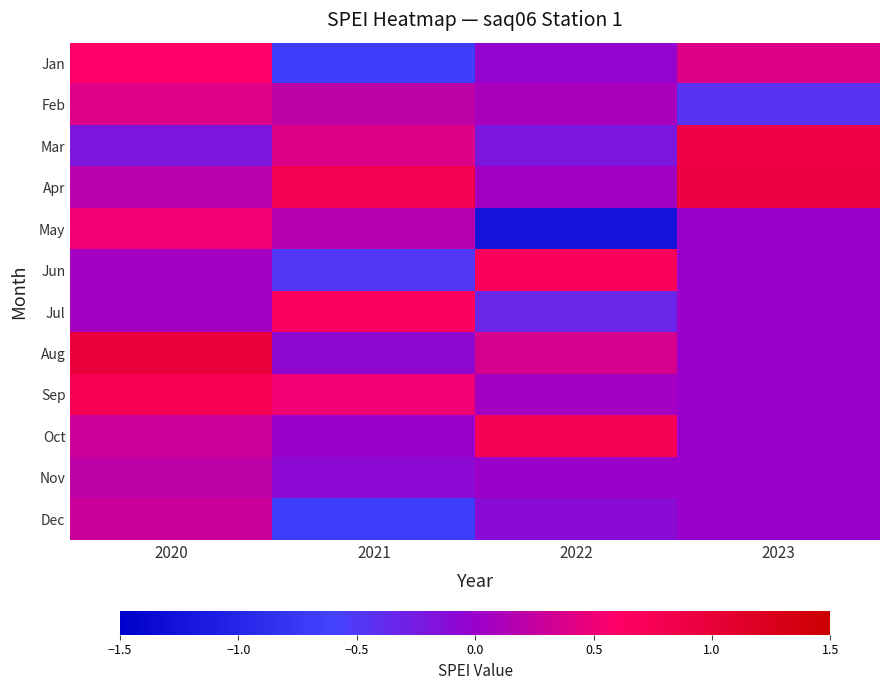

How many series are shown in this chart?

12